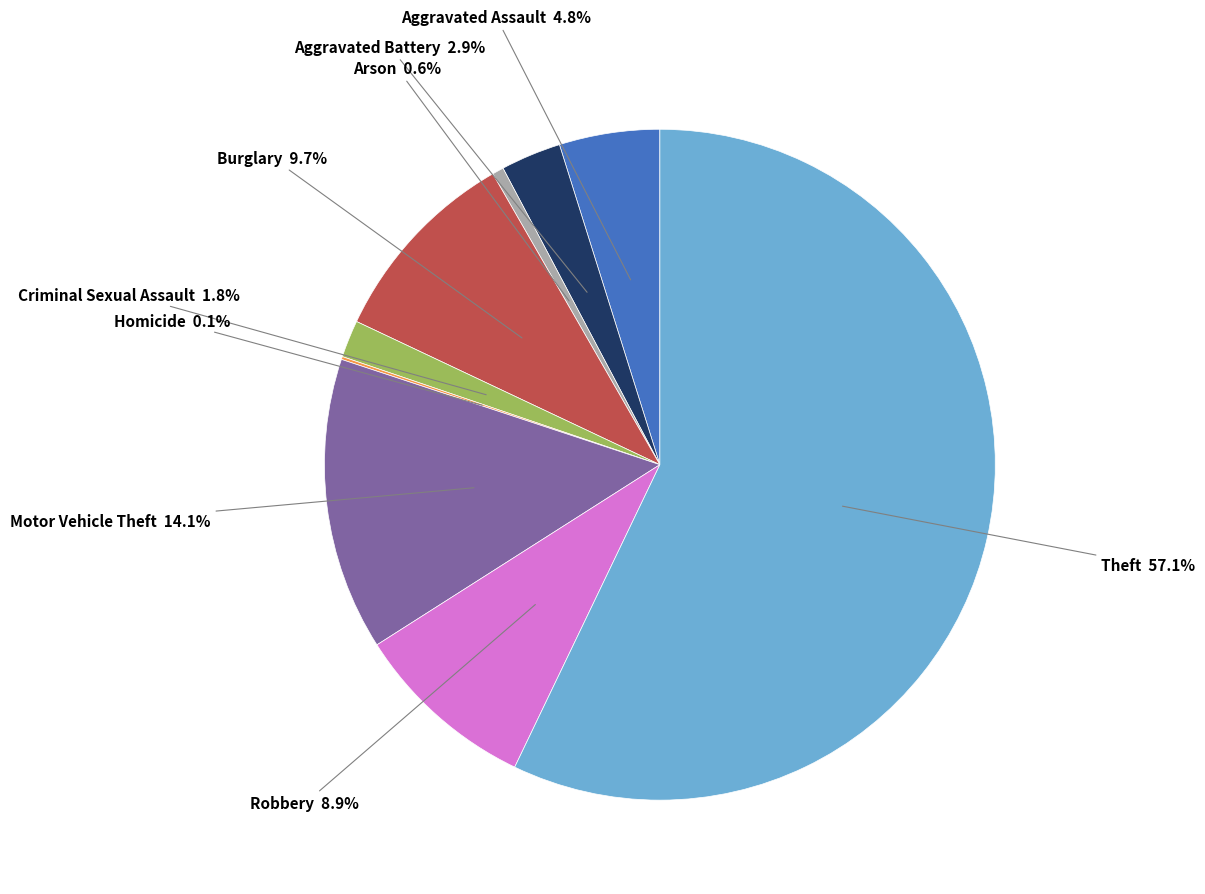

Does any single category account for the majority?

Yes